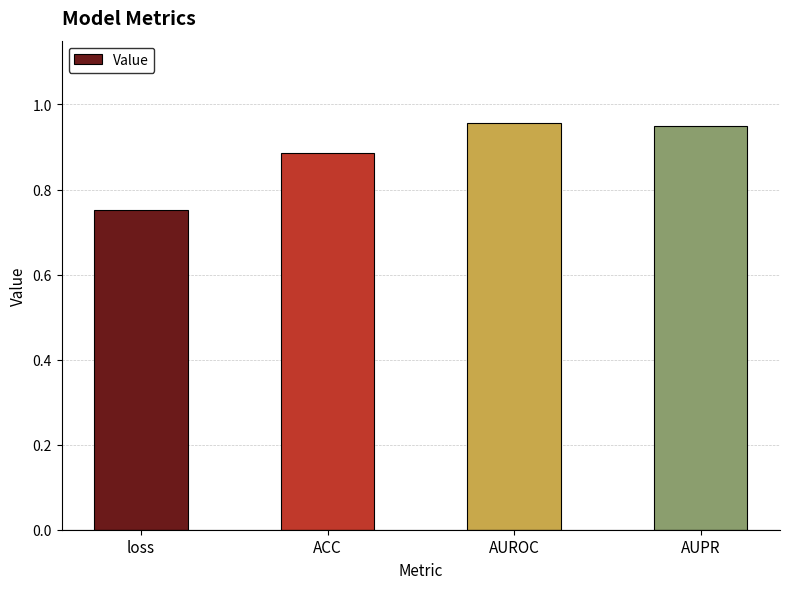

At which label is the value closest to 0?

loss